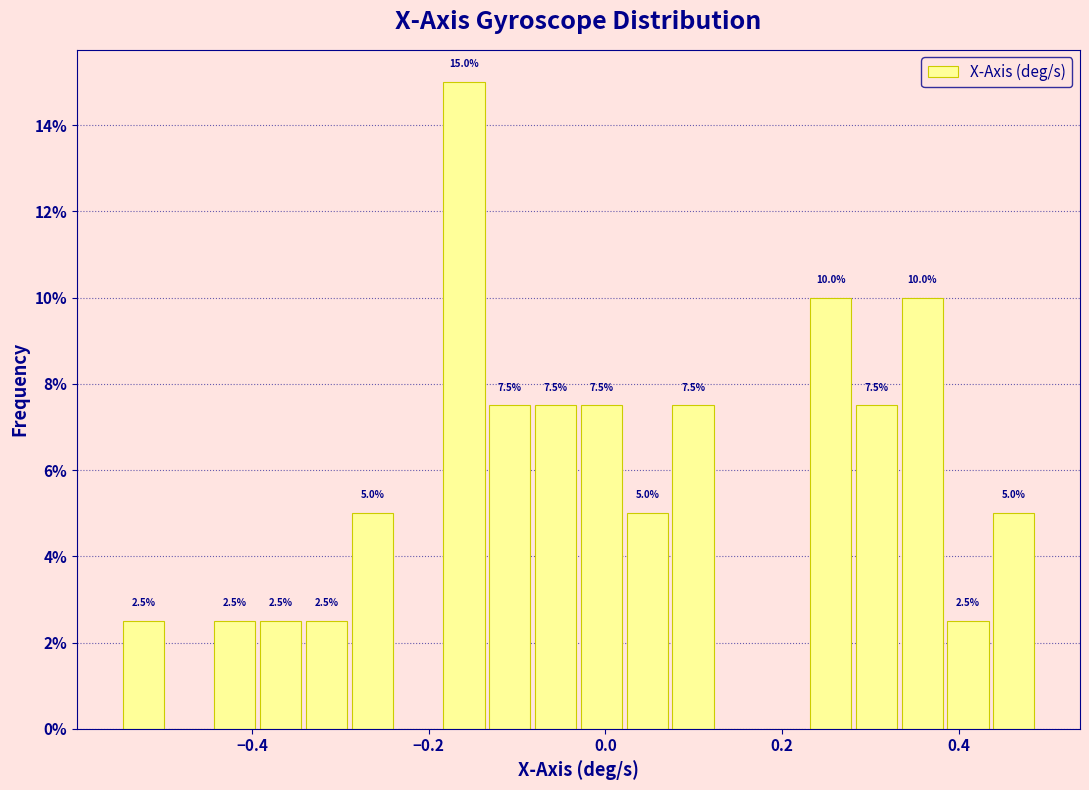

Around what value on the x-axis is the tallest bar? Give the approximate position of its centre, as read against the axis.

-0.16